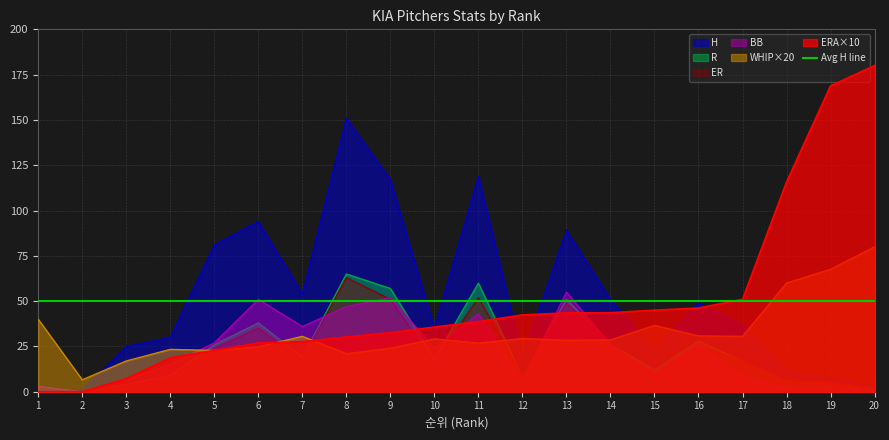

Where is the first local minimum for H?

7